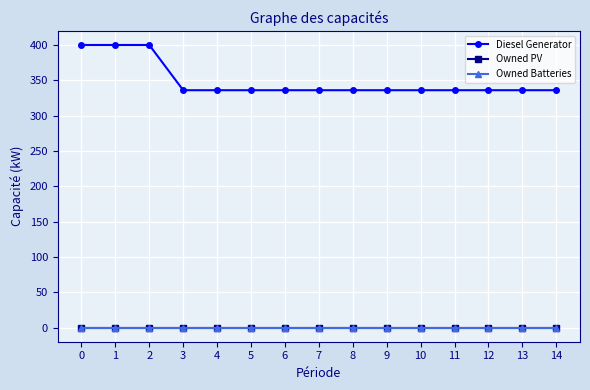

True or false: Diesel Generator has a value of 400 at 1.

True